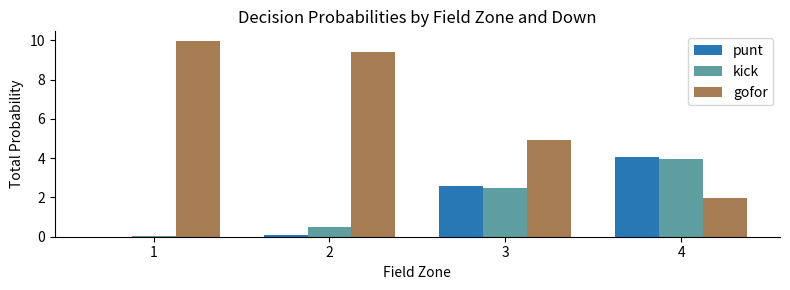

What value does the kick series have at 4?

3.9